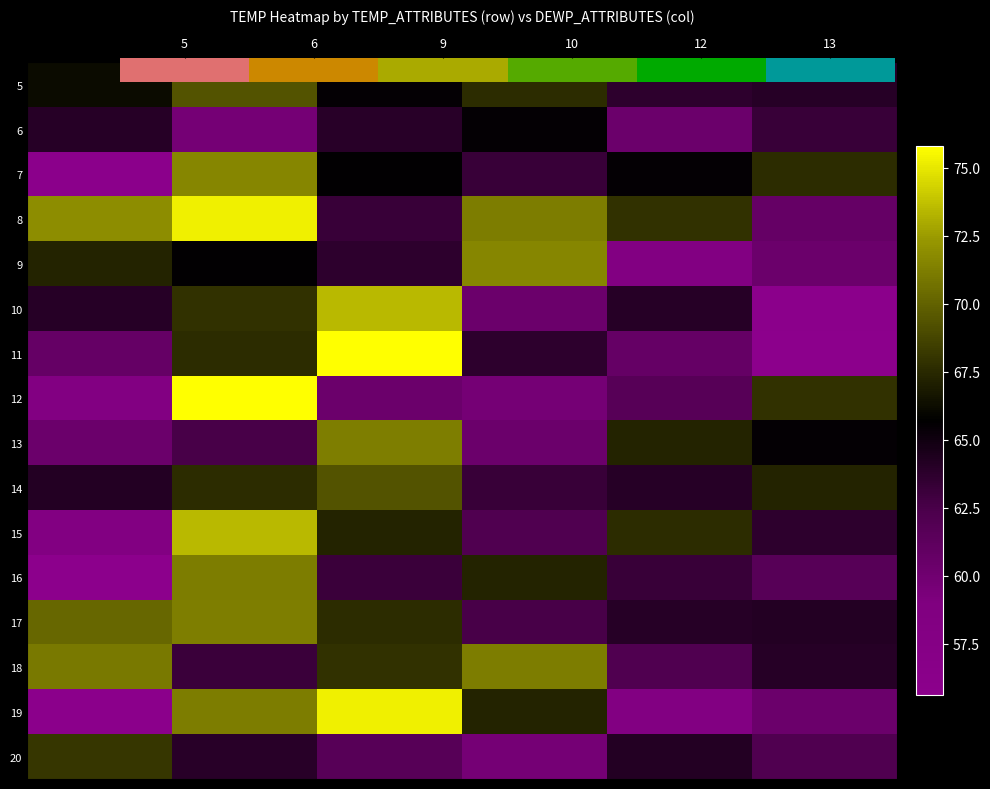

Rank the series by their maximum value, from highest to lowest.

11, 12, 8, 19, 10, 15, 7, 9, 13, 17, 16, 18, 5, 14, 20, 6